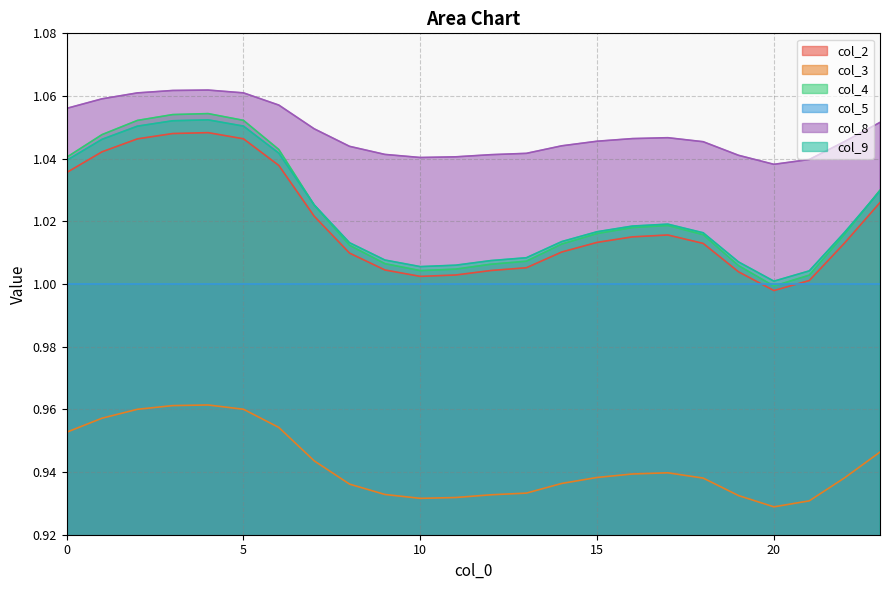

Is it true that col_3 equals 0.9 at 8?

True